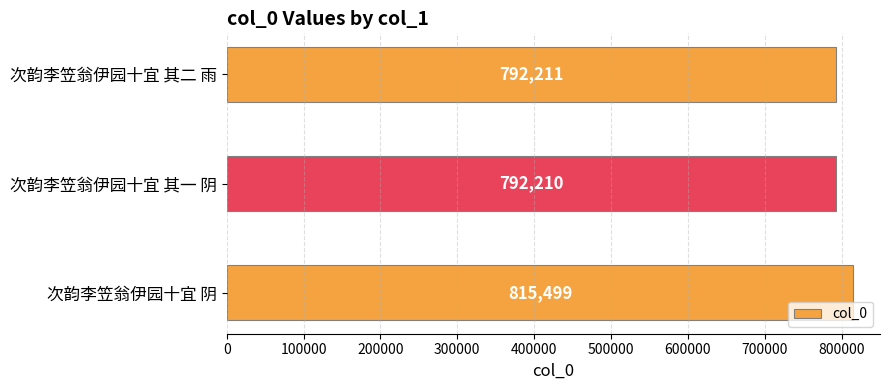

Which has a higher value, 次韵李笠翁伊园十宜 阴 or 次韵李笠翁伊园十宜 其二 雨?

次韵李笠翁伊园十宜 阴